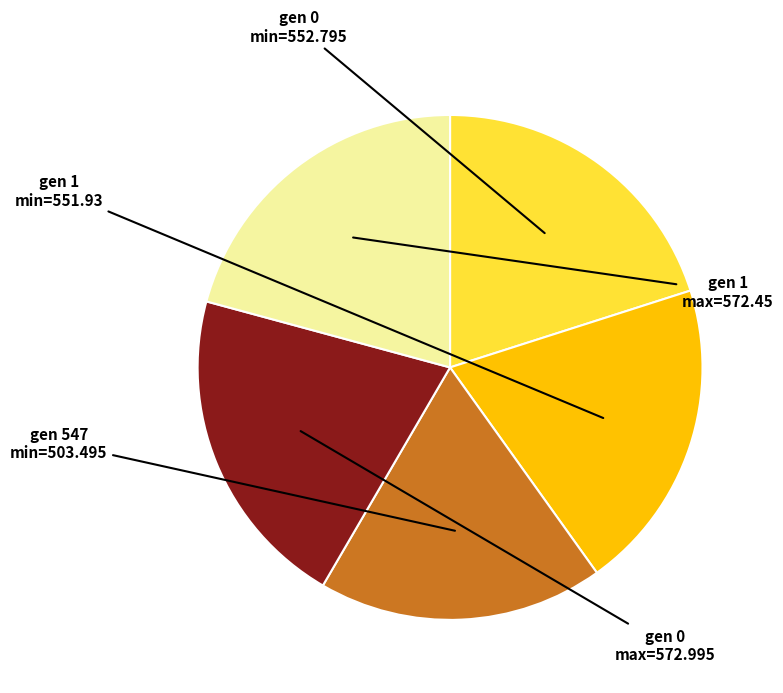

Is there any slice that represents more than half of the pie?

No